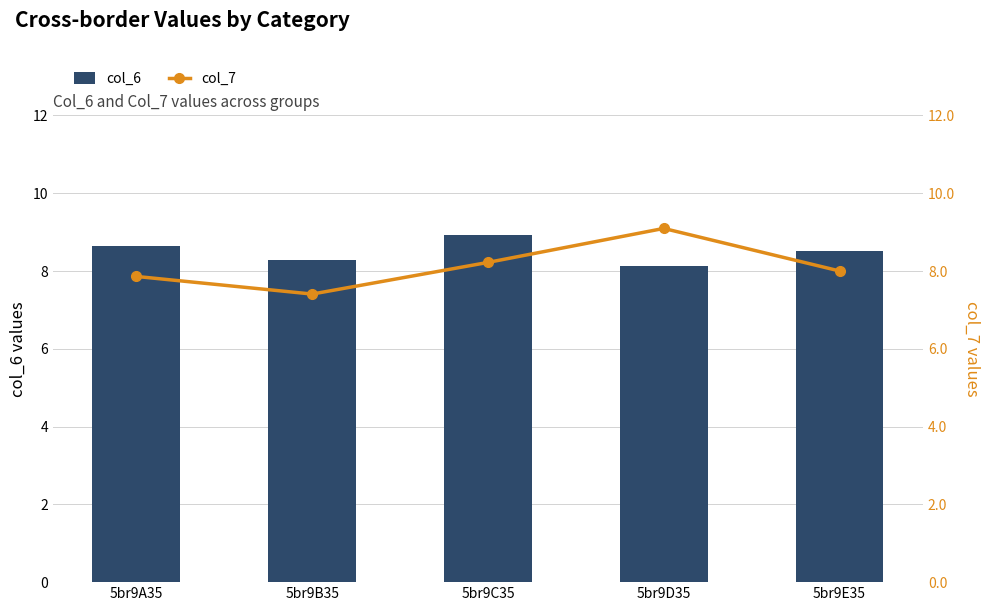

What is the label of the 1st bar from the right?

5br9E35